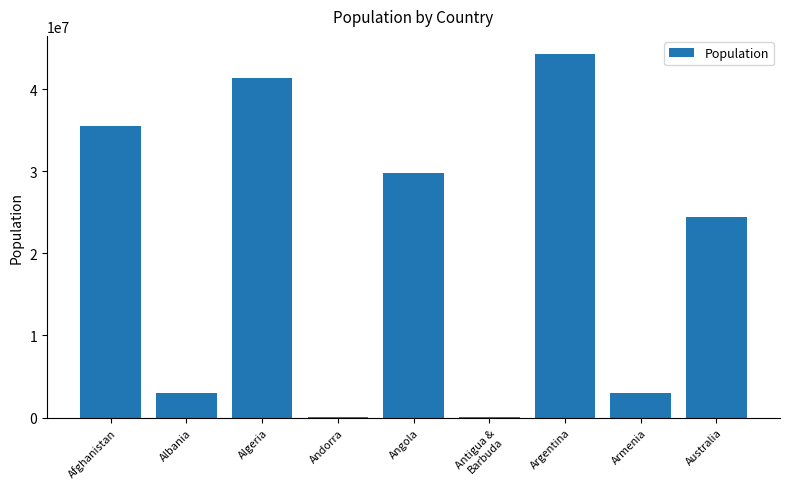

What is the sum of all values?

181393632